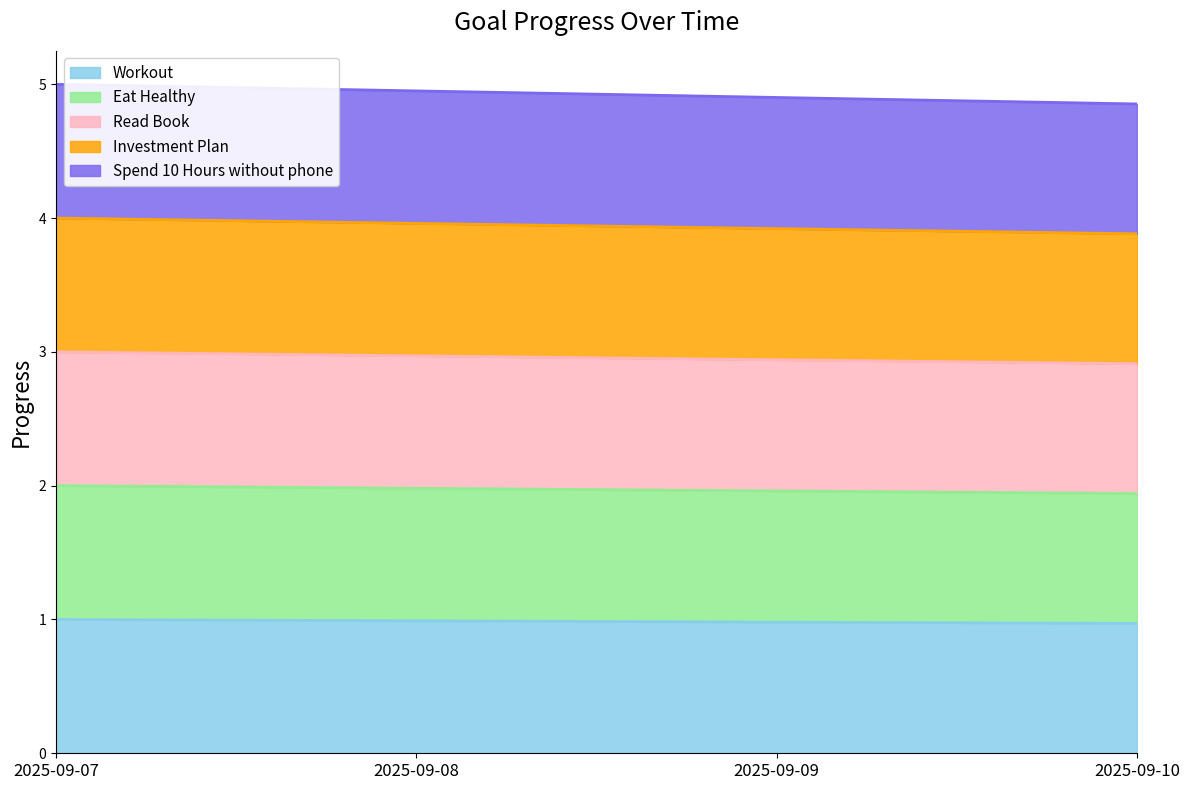

At how many categories does at least one series exceed 2?

4